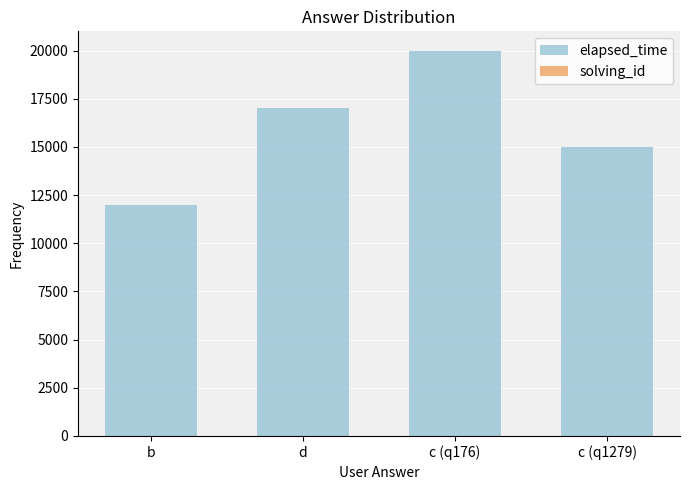

Is it true that elapsed_time equals 17000 at d?

True